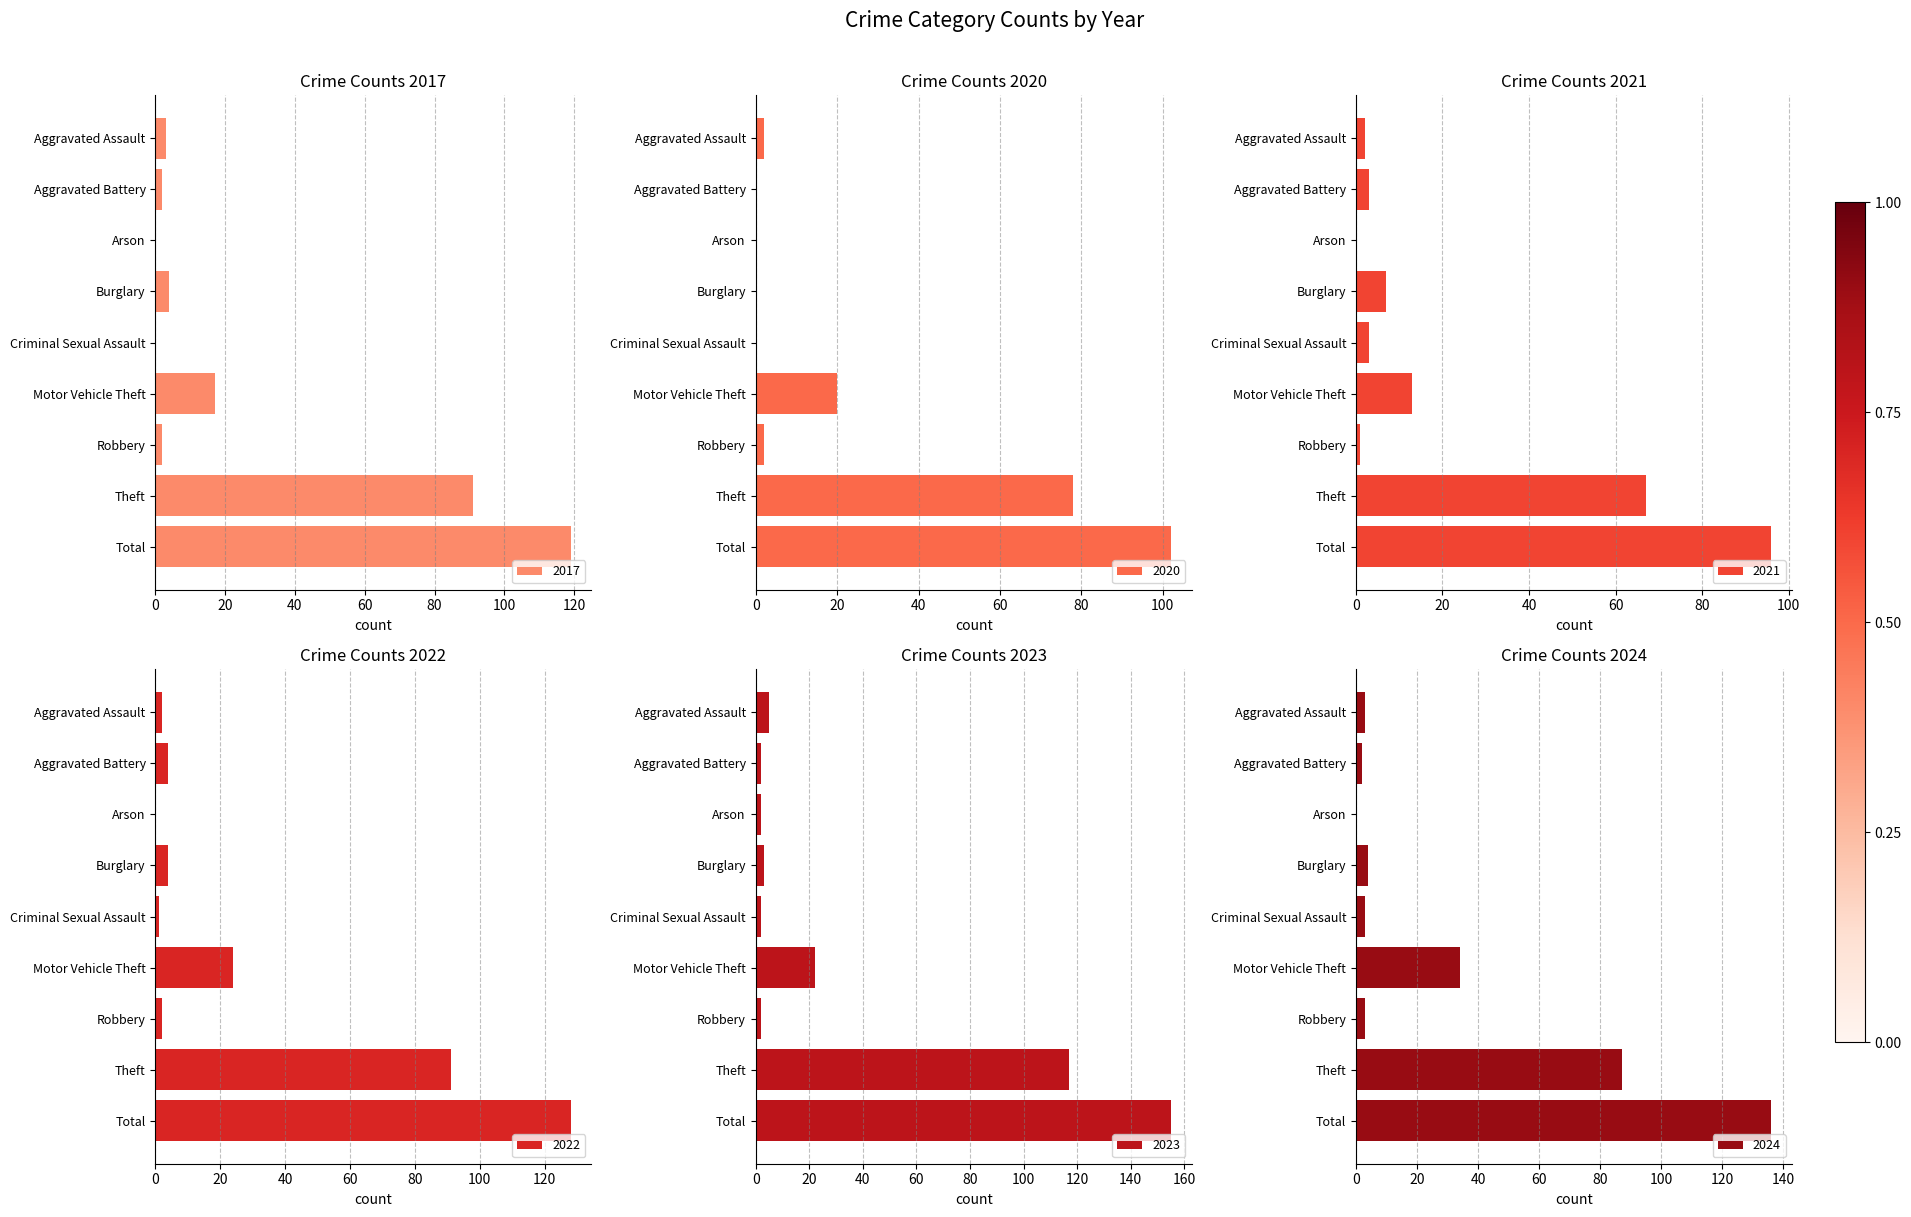

Reading right to left, list all the values displayed in this chart.

2021: Total=96	Theft=67	Robbery=1	Motor Vehicle Theft=13	Criminal Sexual Assault=3	Burglary=7	Arson=0	Aggravated Battery=3	Aggravated Assault=2
2022: Total=128	Theft=91	Robbery=2	Motor Vehicle Theft=24	Criminal Sexual Assault=1	Burglary=4	Arson=0	Aggravated Battery=4	Aggravated Assault=2
2023: Total=155	Theft=117	Robbery=2	Motor Vehicle Theft=22	Criminal Sexual Assault=2	Burglary=3	Arson=2	Aggravated Battery=2	Aggravated Assault=5
2024: Total=136	Theft=87	Robbery=3	Motor Vehicle Theft=34	Criminal Sexual Assault=3	Burglary=4	Arson=0	Aggravated Battery=2	Aggravated Assault=3
2020: Total=102	Theft=78	Robbery=2	Motor Vehicle Theft=20	Criminal Sexual Assault=0	Burglary=0	Arson=0	Aggravated Battery=0	Aggravated Assault=2
2017: Total=119	Theft=91	Robbery=2	Motor Vehicle Theft=17	Criminal Sexual Assault=0	Burglary=4	Arson=0	Aggravated Battery=2	Aggravated Assault=3